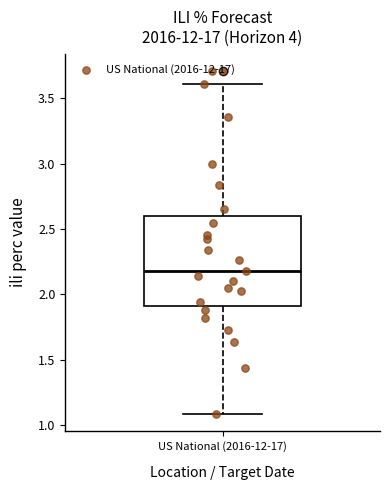

Read this box plot against the y-axis: the position of the median line, the range covered by the box, and the ends of both whiskers. The values are not printed on the chart, so give them approximately, as read against the axis.

median 2.2, box 1.9 to 2.6, whiskers 1.1 to 3.6